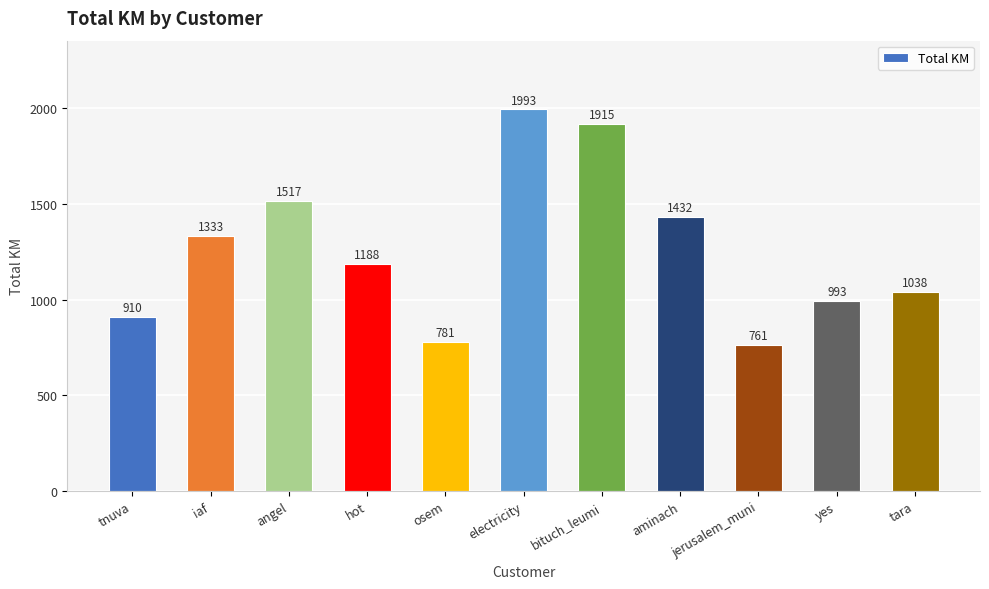

Are the bars grouped side by side (vs. stacked)?

No